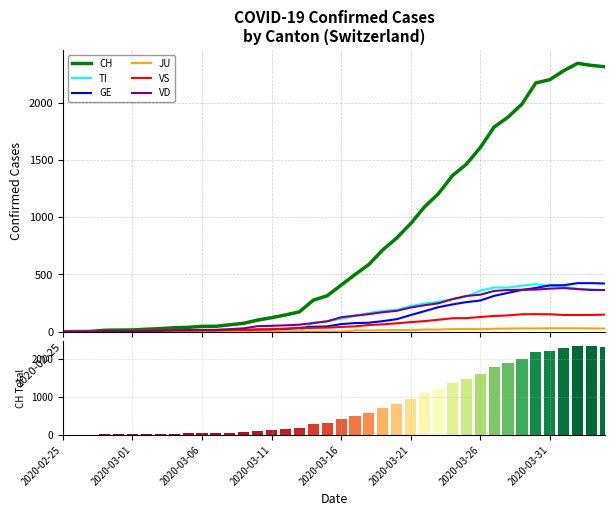

What is the difference between the second highest and second lowest values in the GE series?

423